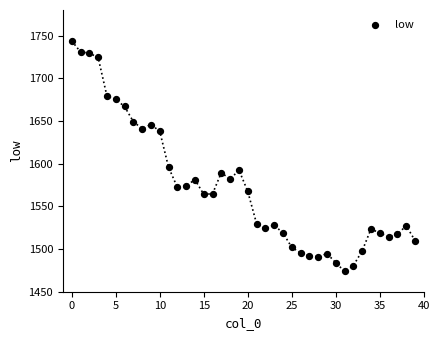

What is the range of Y values (max minus min)?

270.0